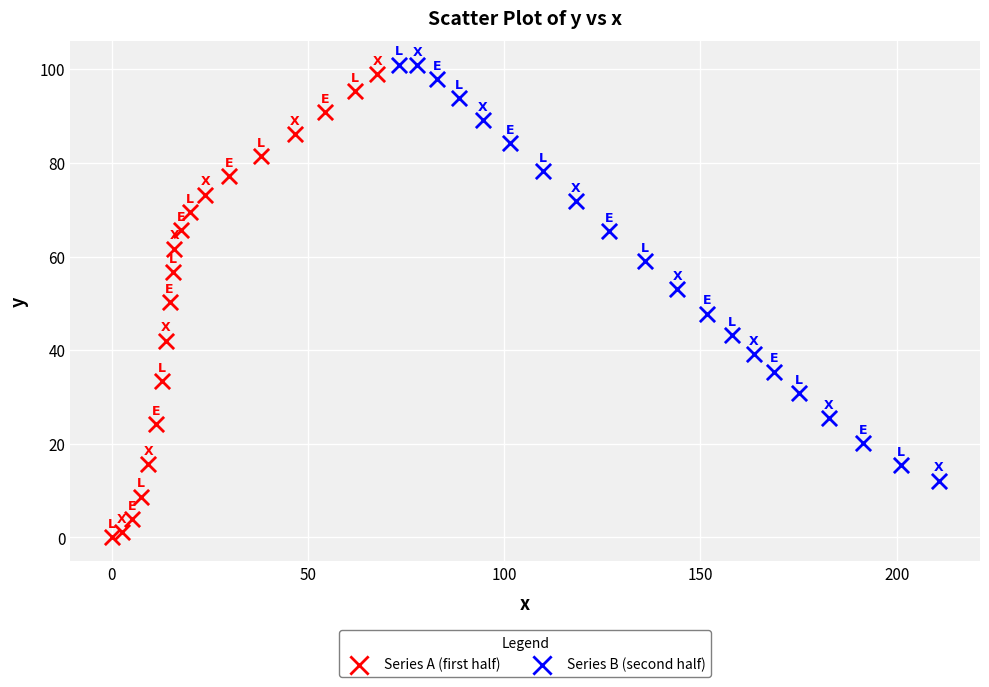

Which series reaches the minimum Y coordinate?

Series A (first half)